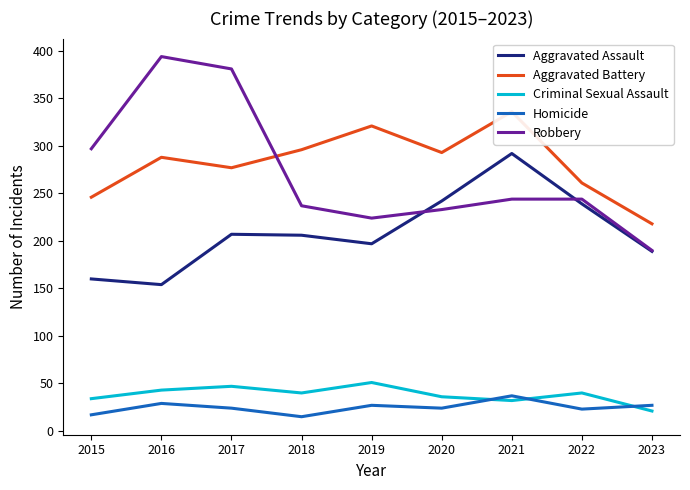

In Criminal Sexual Assault, how many points are higher than both neighbors (excluding endpoints)?

3